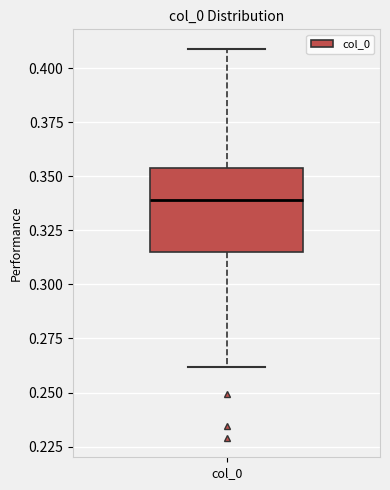

Where is the upper edge of the box for col_0 on the y-axis? The values are not printed on the chart, so give them approximately, as read against the axis.

0.355